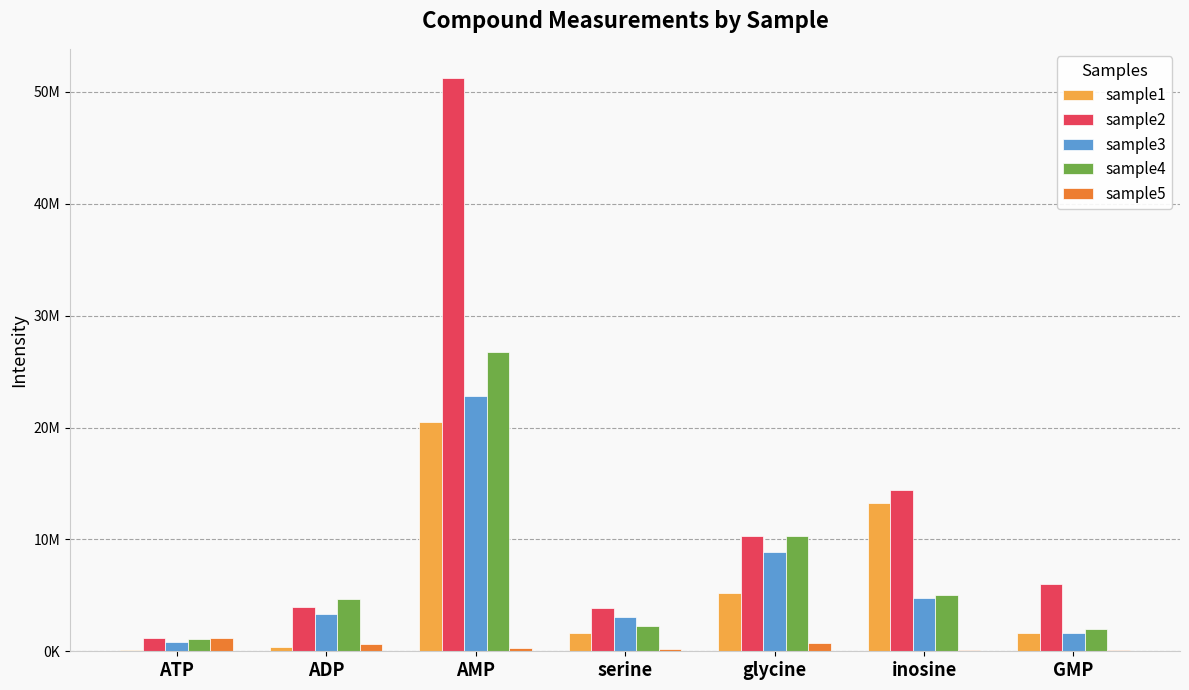

What are all the series names shown in the legend?

sample1, sample2, sample3, sample4, sample5